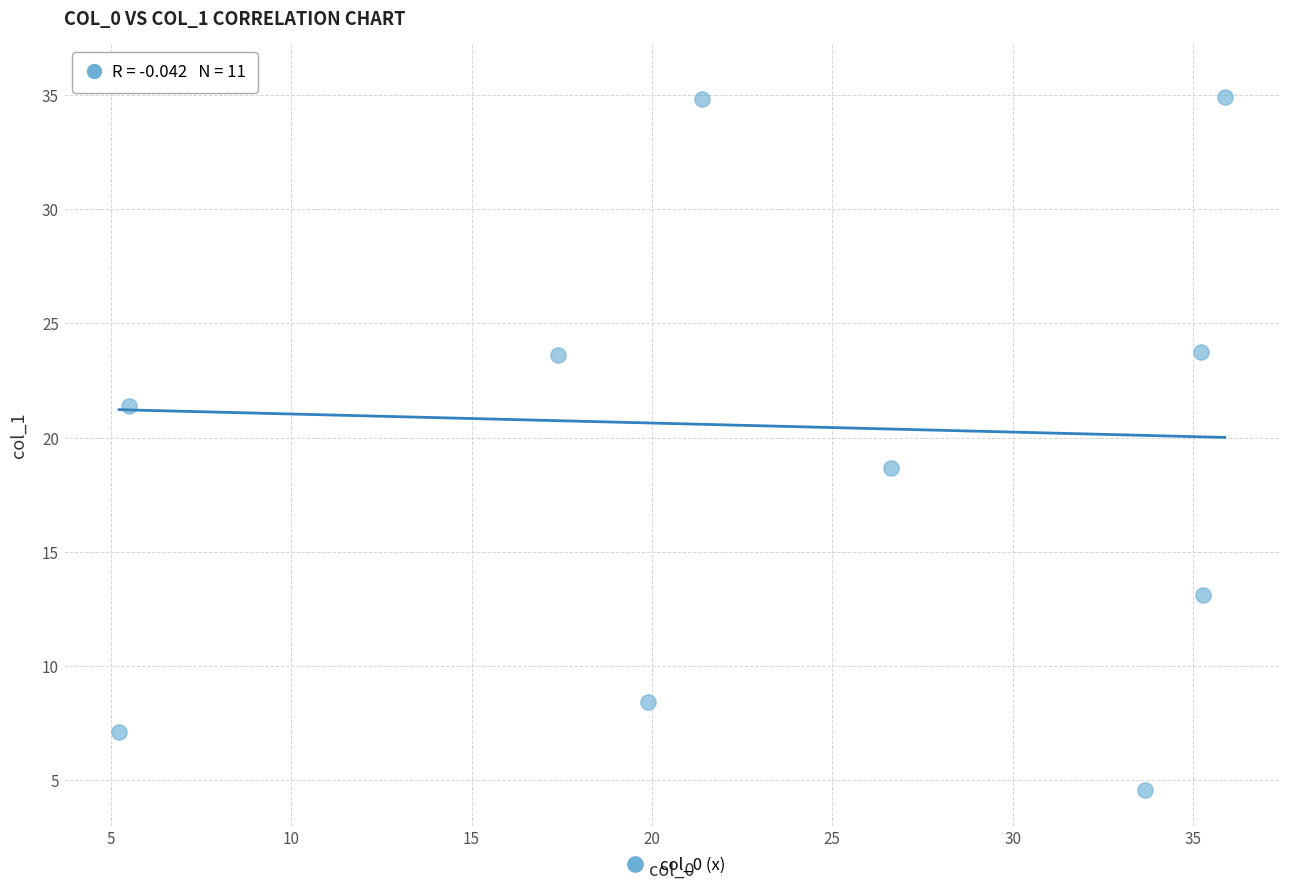

What is the range of X values (max minus min)?

30.7